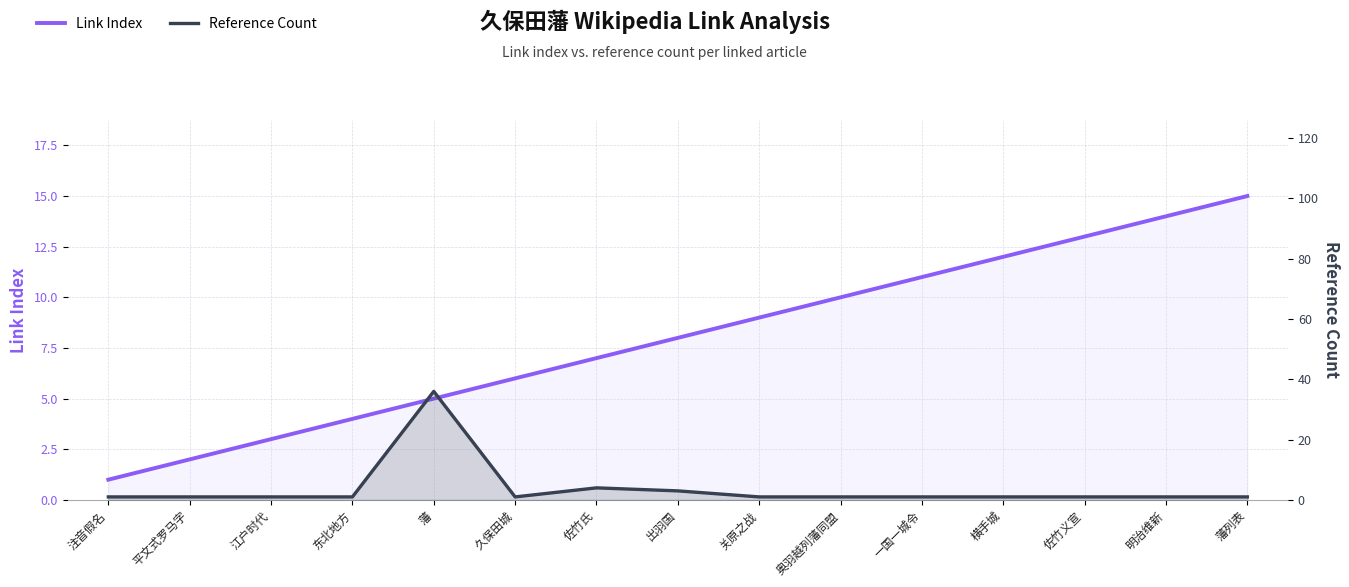

What position from the left is 藩?

5